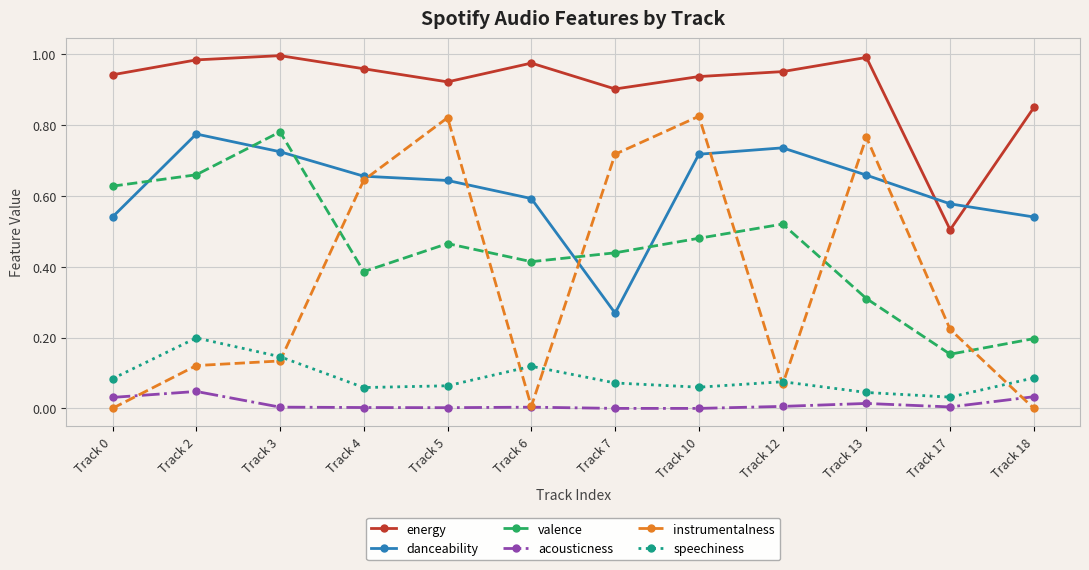

The valence series shows 1.1 at Track 2. True or false?

False